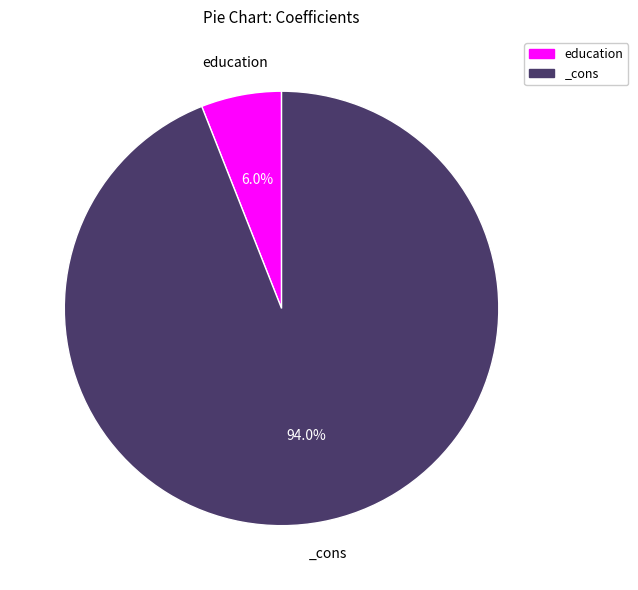

Rank the categories by value from lowest to highest.

education, _cons